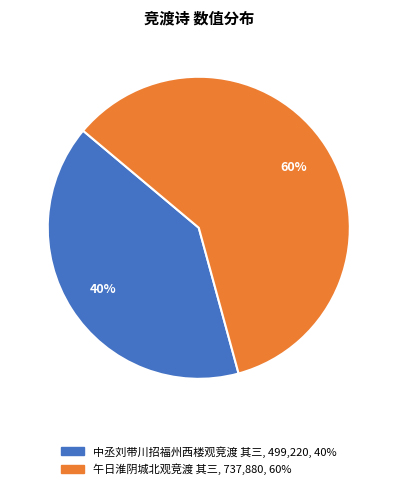

How many segments does this pie chart have?

2